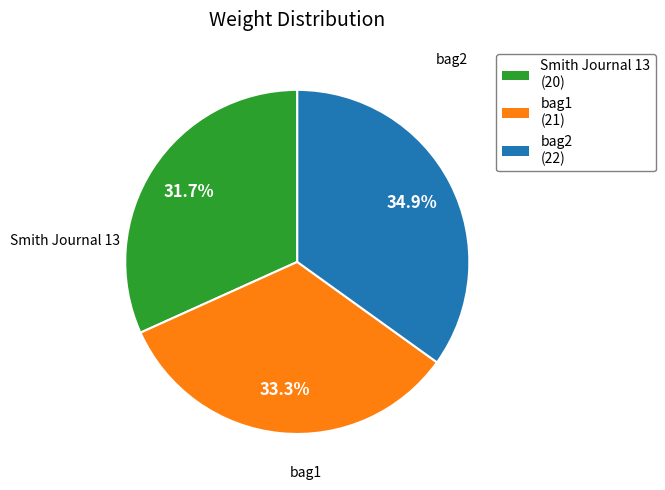

Which slice is the largest?

bag2